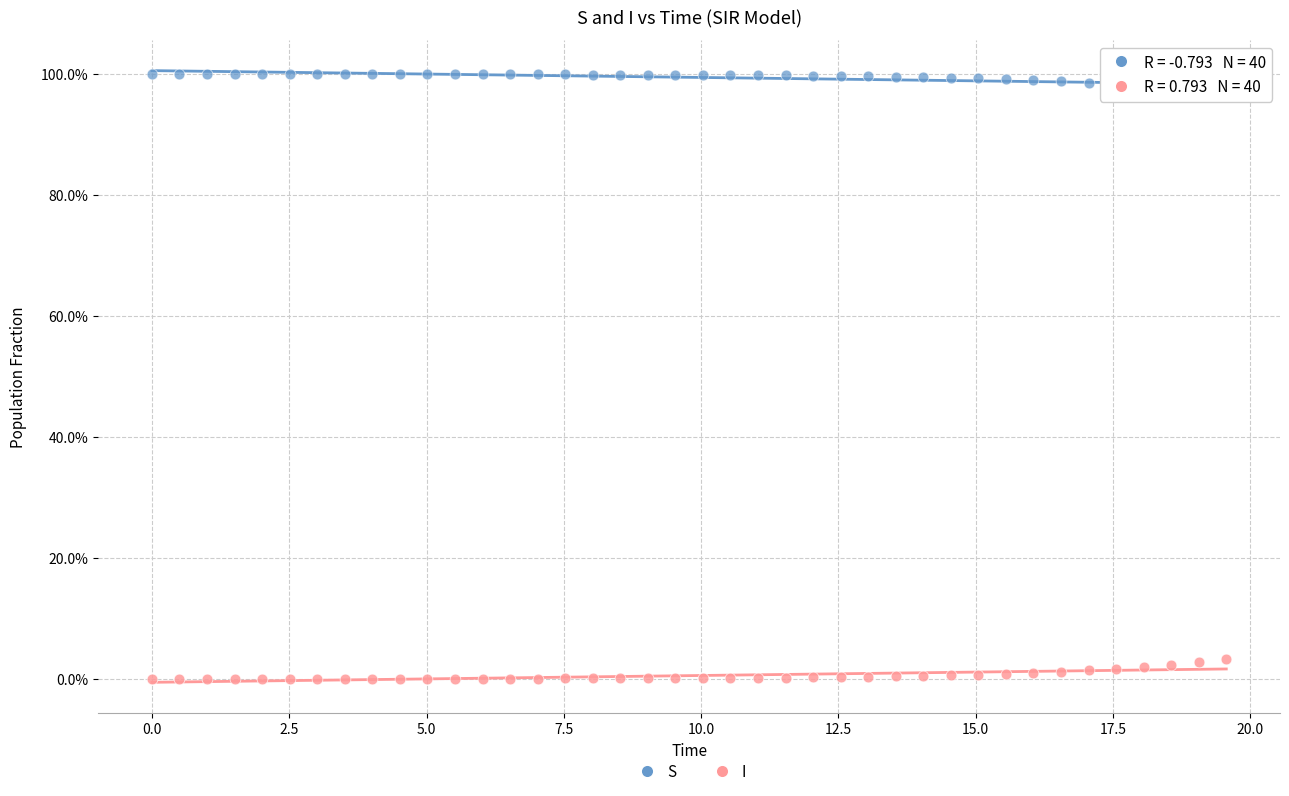

Which series reaches the maximum Y coordinate?

S